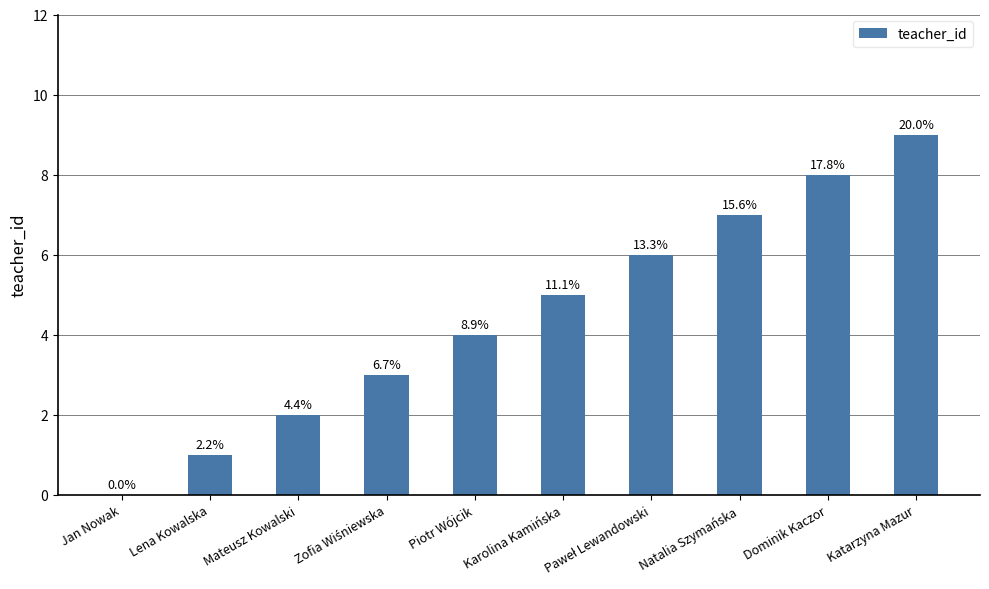

Reading left to right, transcribe all the data shown in this chart.

Jan Nowak=0	Lena Kowalska=1	Mateusz Kowalski=2	Zofia Wiśniewska=3	Piotr Wójcik=4	Karolina Kamińska=5	Paweł Lewandowski=6	Natalia Szymańska=7	Dominik Kaczor=8	Katarzyna Mazur=9